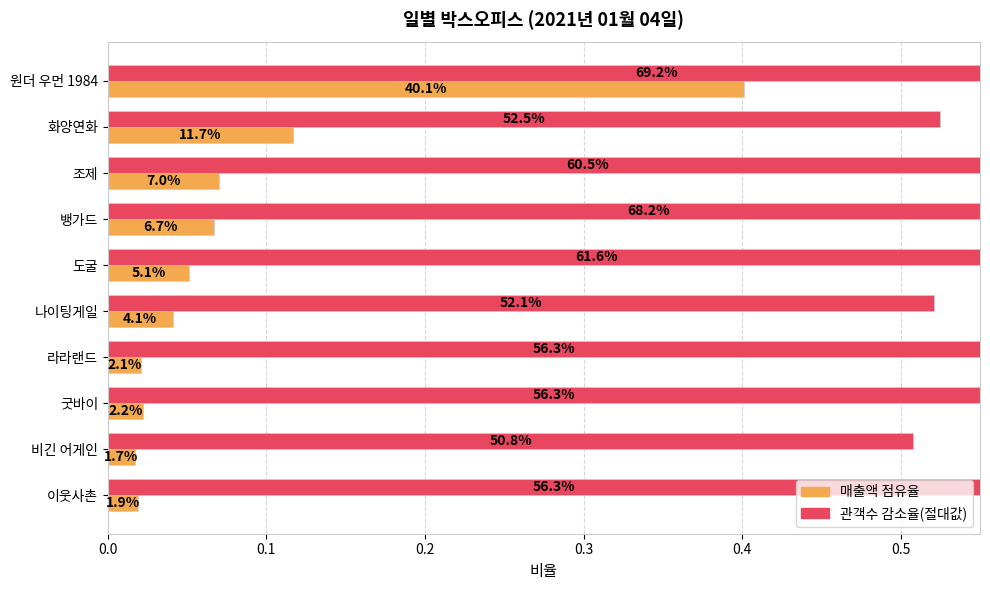

What are all the series names shown in the legend?

매출액점유율, 관객수증감율